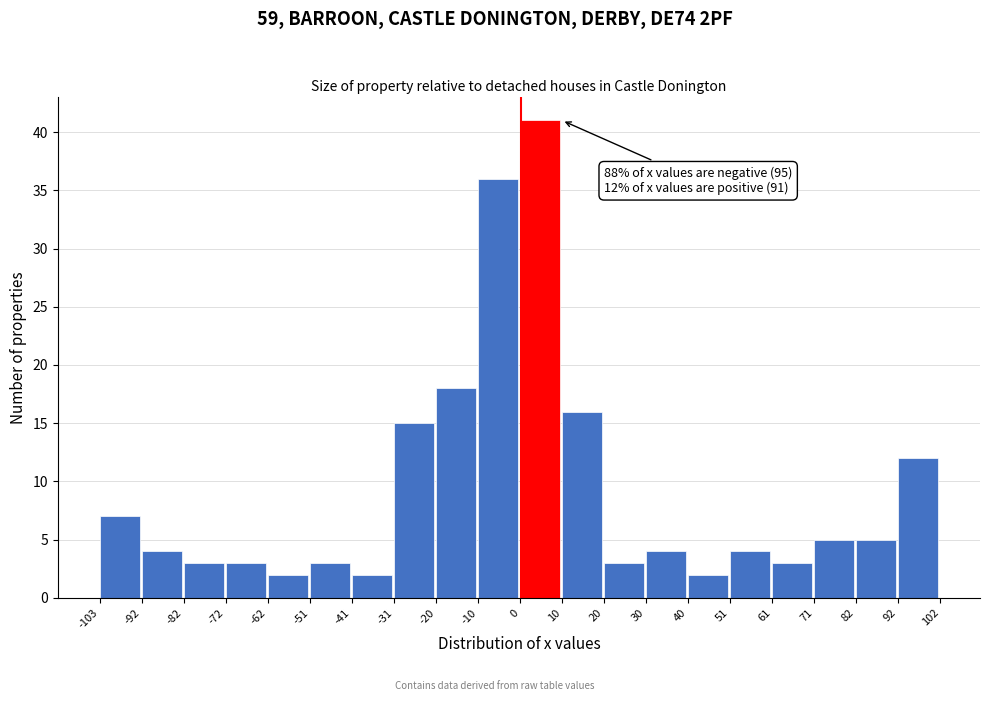

Which range on the x-axis has the tallest bar?

0 to 10